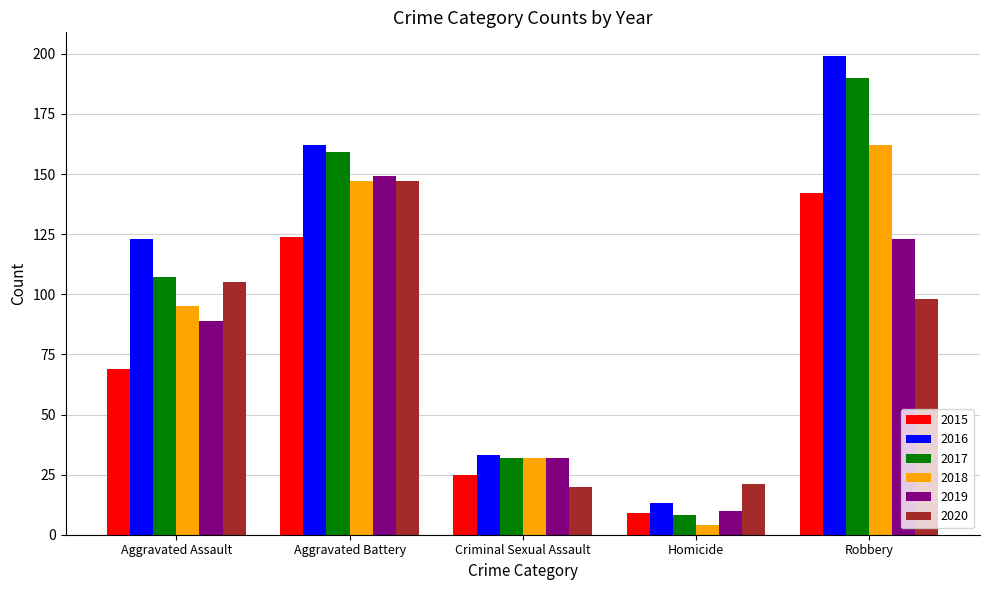

What is the average value of the 2018 series?

88